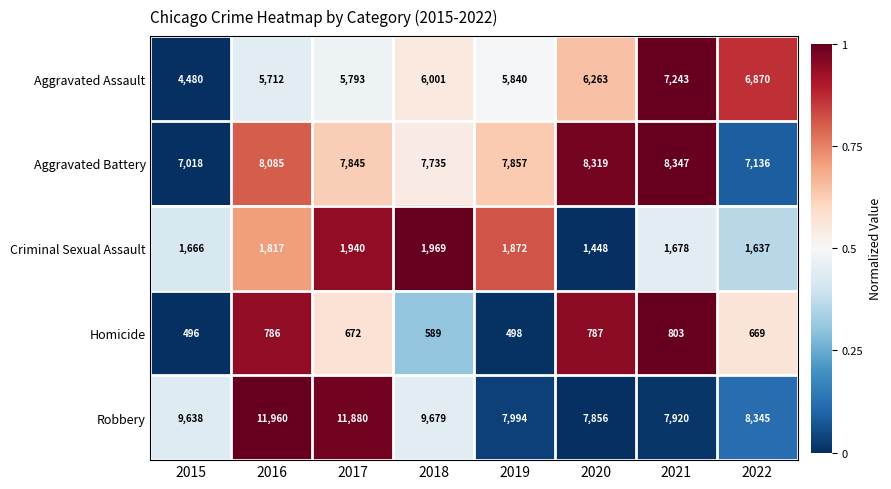

List the series in order of their peak value, highest first.

Robbery, Aggravated Battery, Aggravated Assault, Criminal Sexual Assault, Homicide